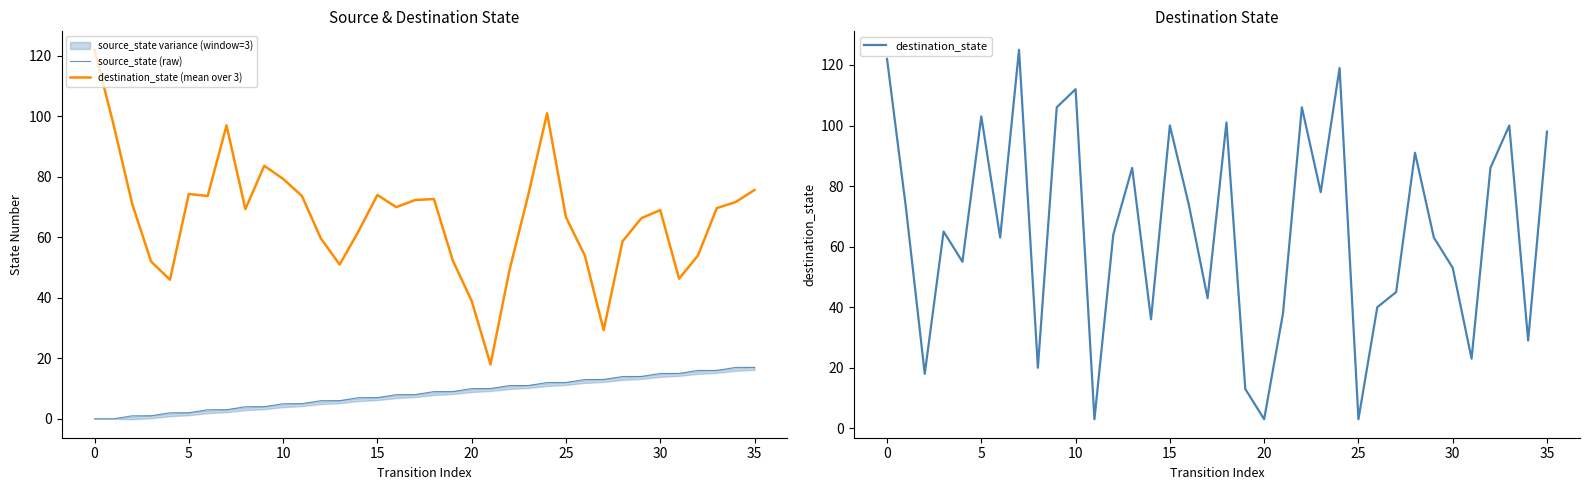

How many data points in source_state (raw) are less than 9?

18